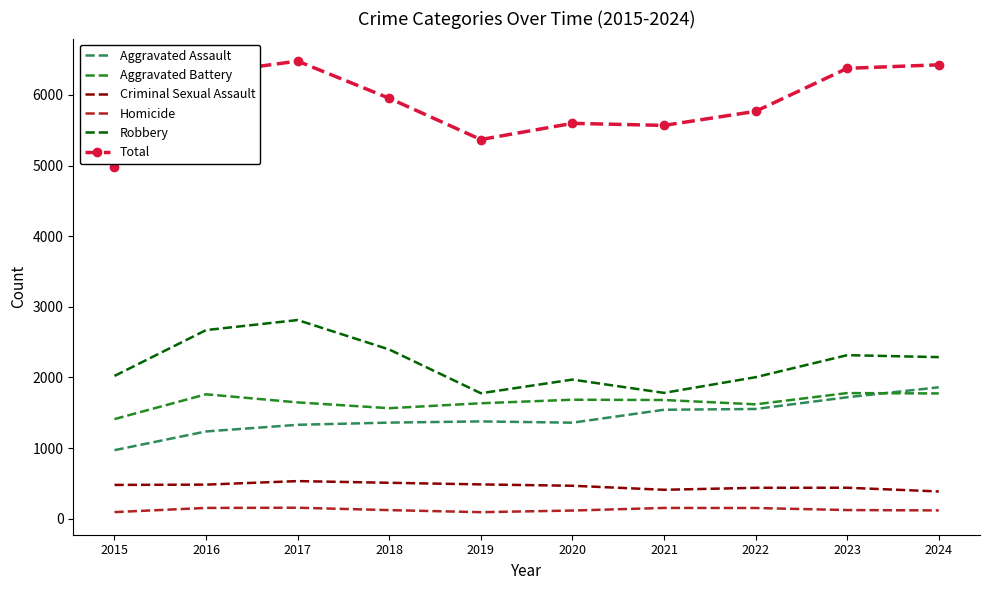

The Criminal Sexual Assault series shows 410 at 2021. True or false?

True